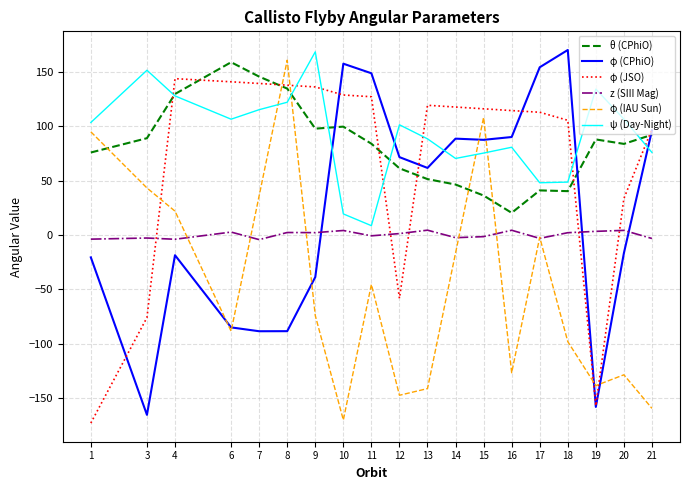

What is the minimum value for φ (JSO)?

-173.2